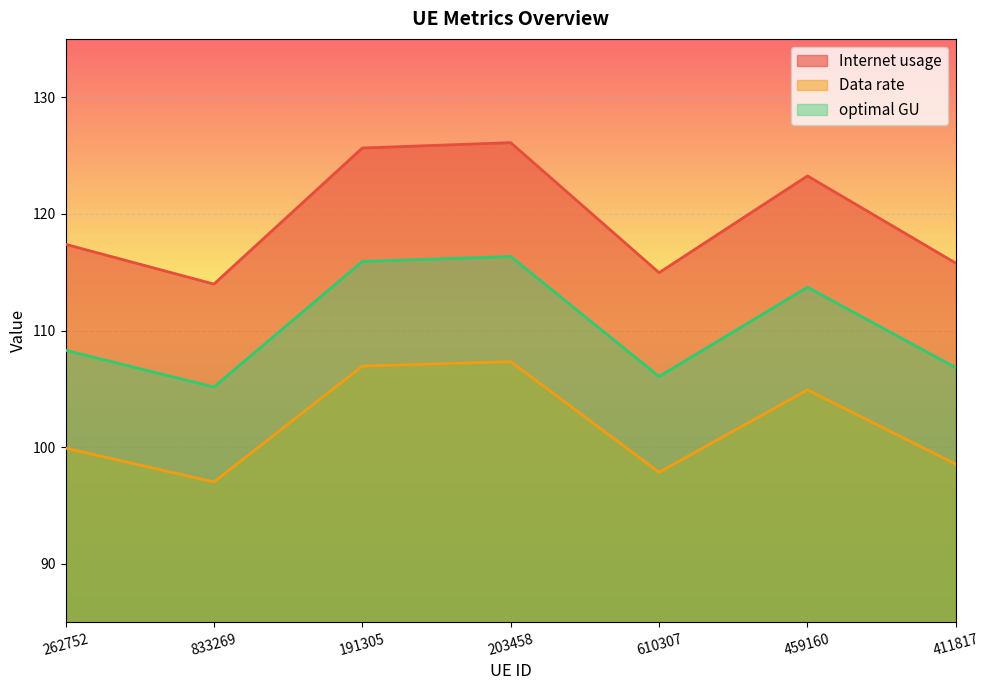

Where is the first local minimum for Data rate?

833269